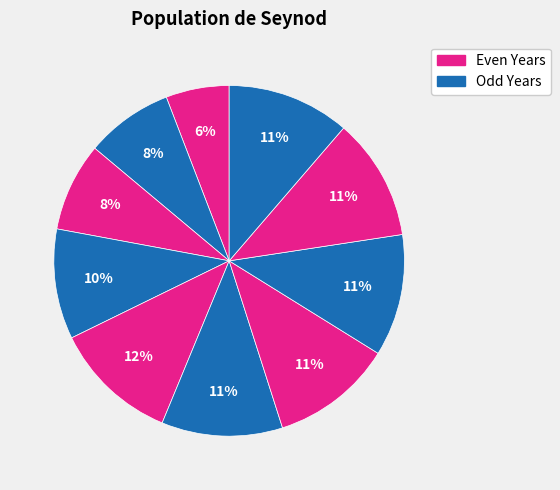

To the nearest percent, what is the difference between the largest and smallest slice percentages?

6%